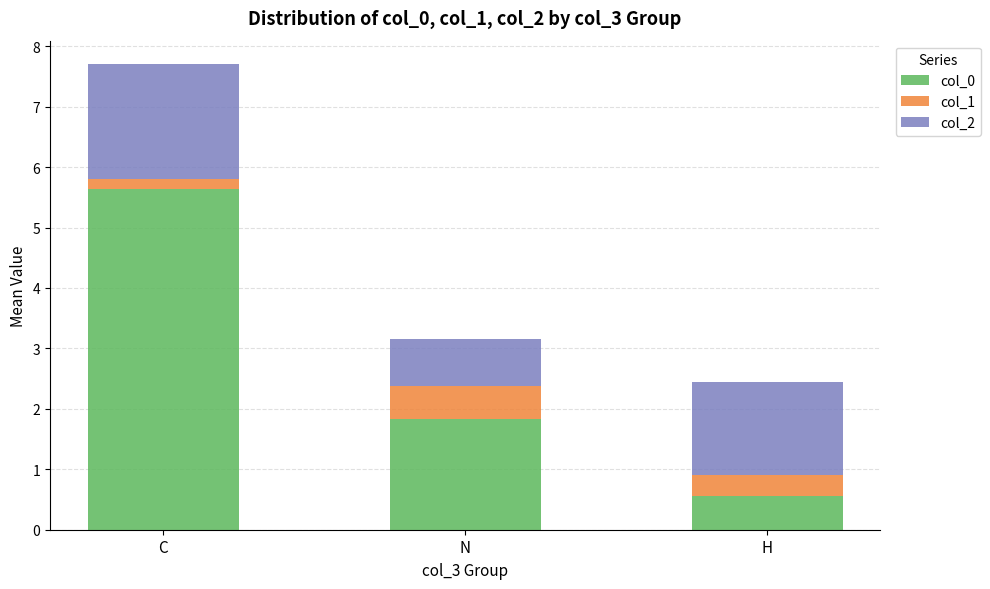

What is the total value across all series at H?

2.4